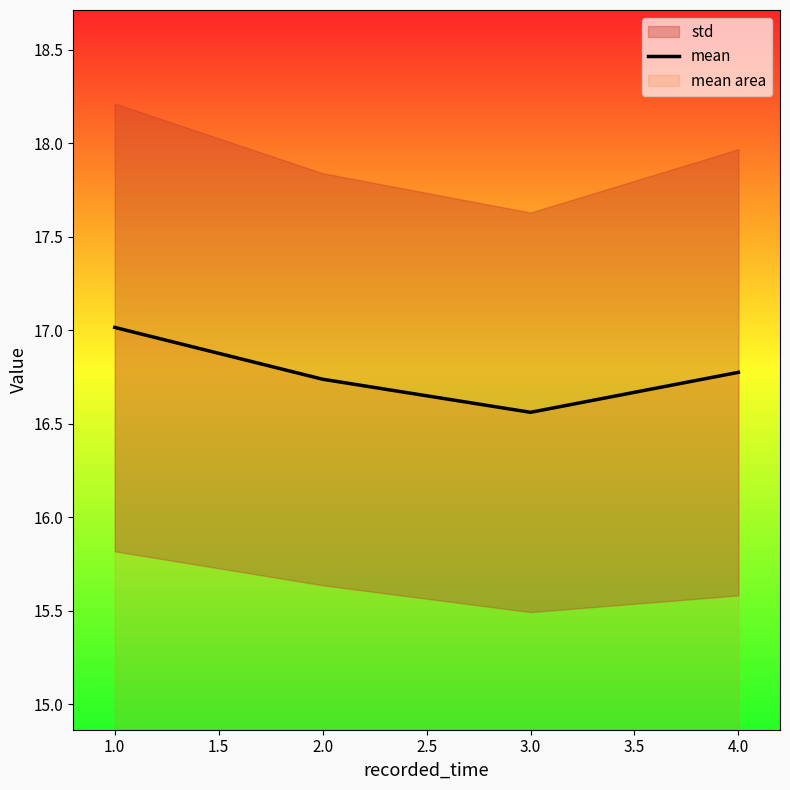

True or false: mean has more than 2 points higher than both neighbors.

False